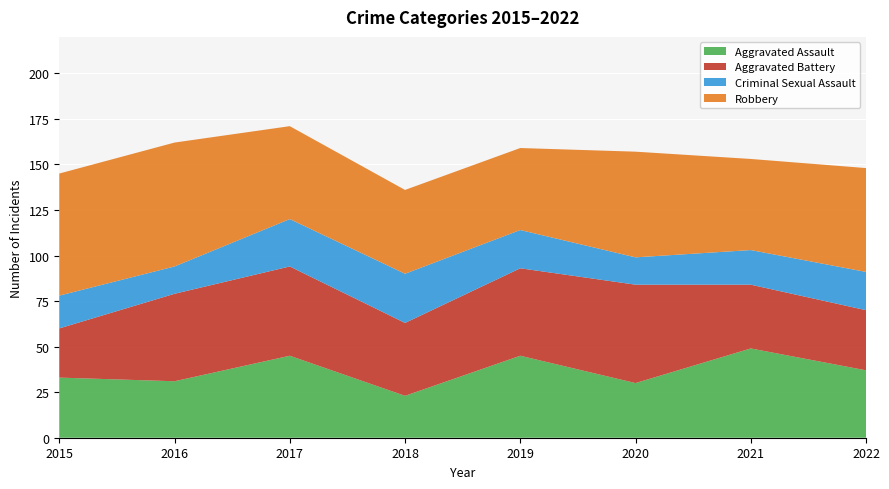

Reading left to right, extract all data points from this chart.

Aggravated Assault: 33	31	45	23	45	30	49	37
Aggravated Battery: 27	48	49	40	48	54	35	33
Criminal Sexual Assault: 18	15	26	27	21	15	19	21
Robbery: 67	68	51	46	45	58	50	57